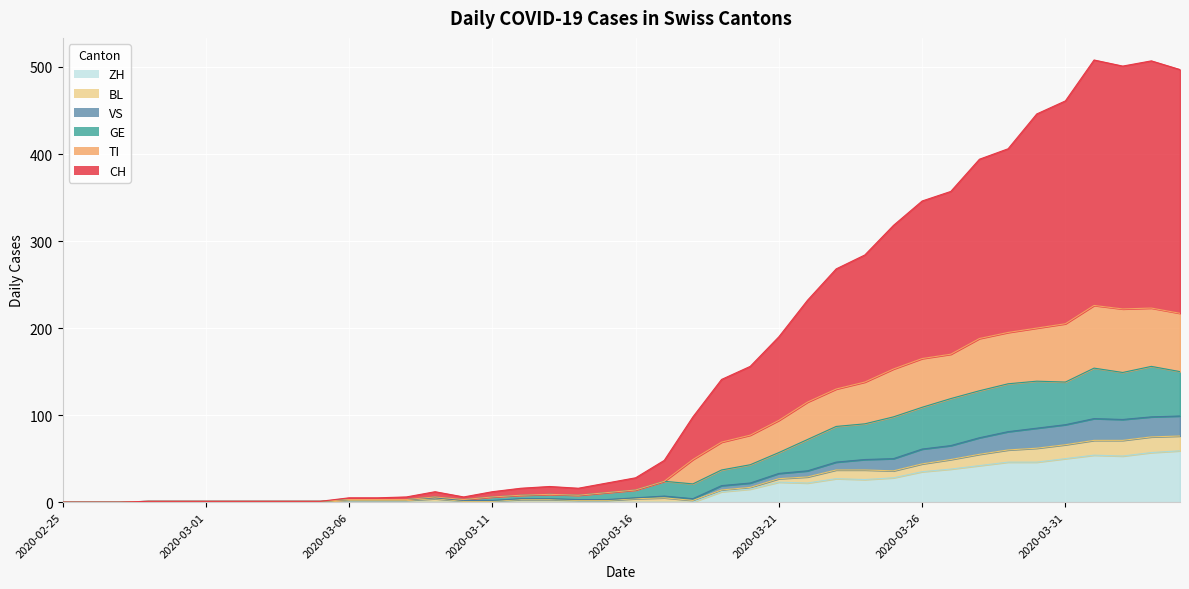

How many categories are shown in the chart?

40